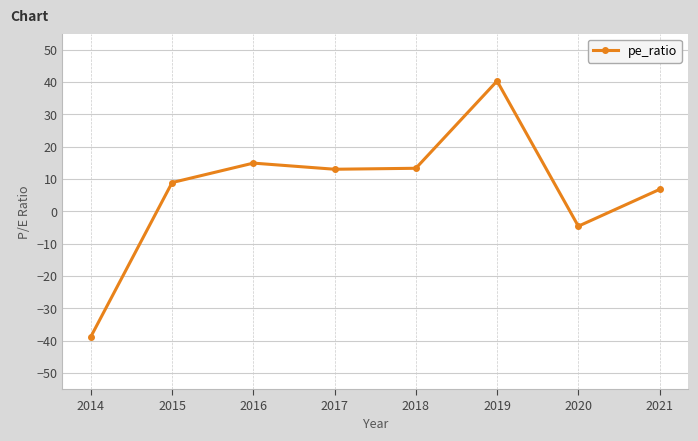

Approximately how many times larger is the value at 2017 compared to 2018?

1.0